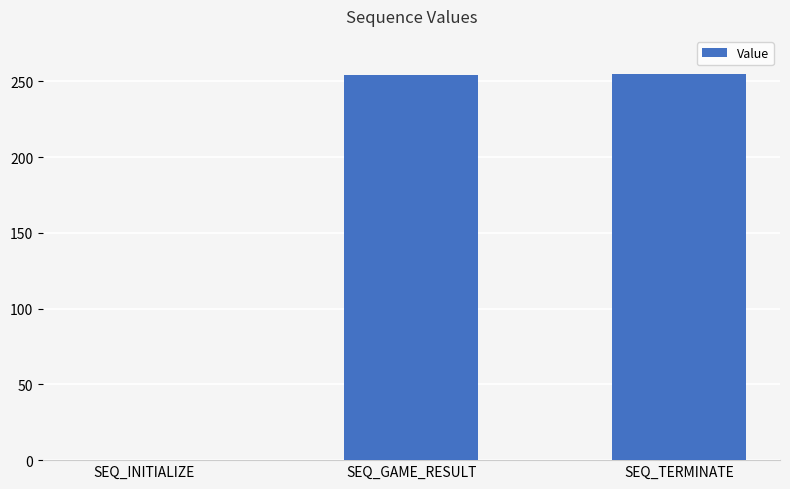

What is the sum of all values?

509